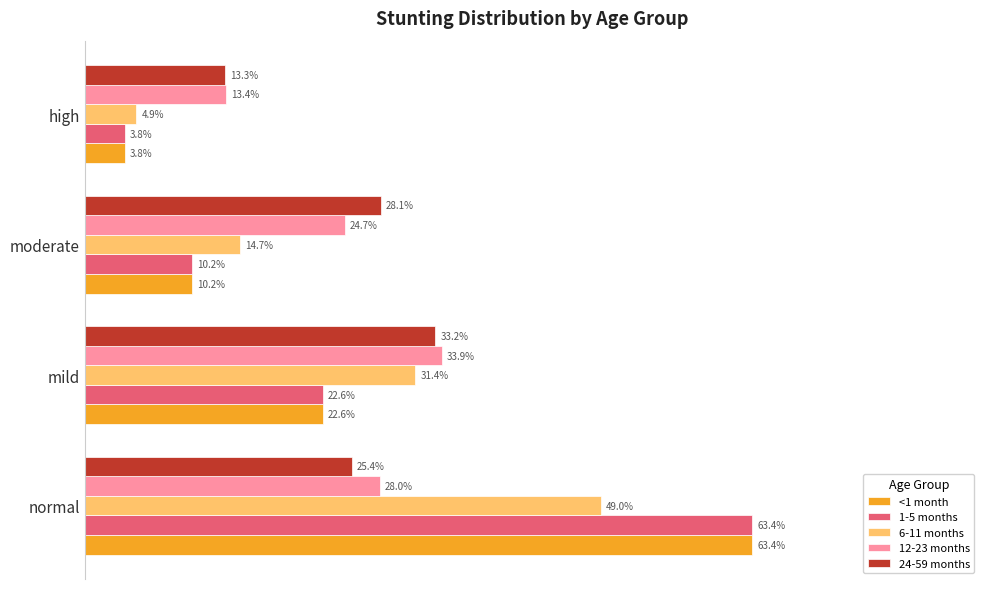

What are all the series names shown in the legend?

<1 month, 1-5 months, 6-11 months, 12-23 months, 24-59 months